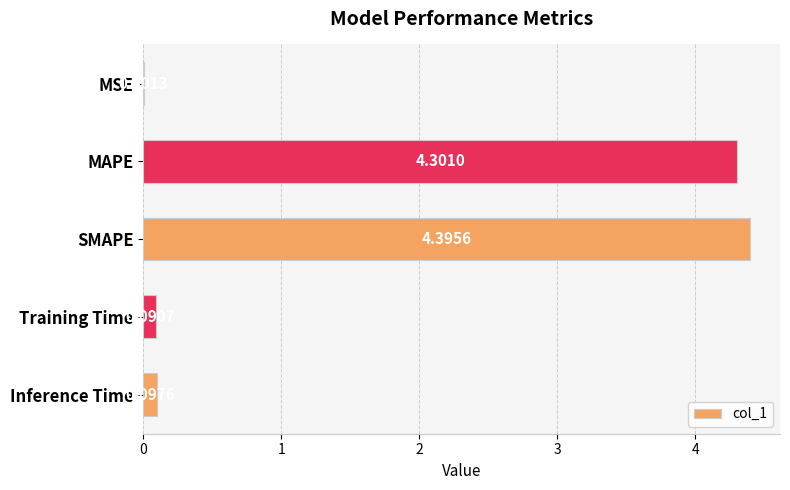

Where is the data nearest to the value 2?

Inference Time